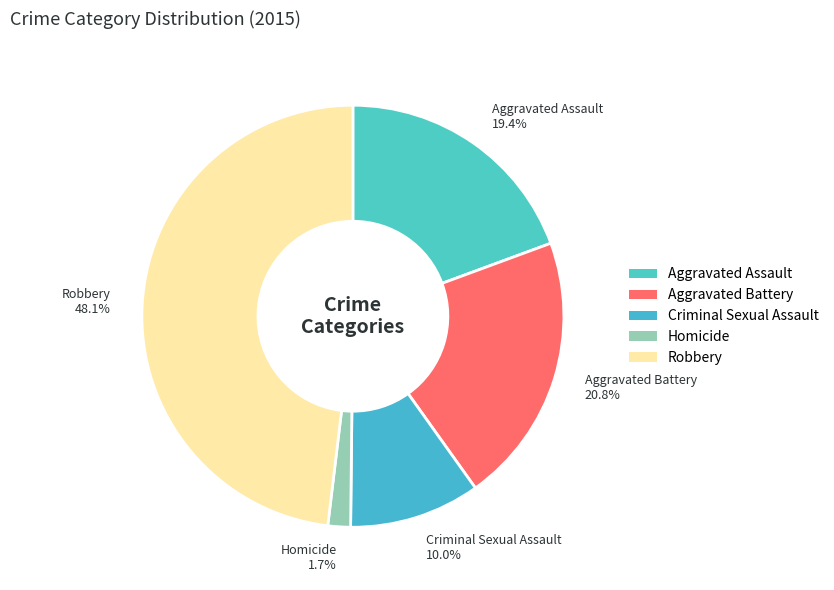

To the nearest percent, what is the difference between the Aggravated Assault and Criminal Sexual Assault slice percentages?

9%